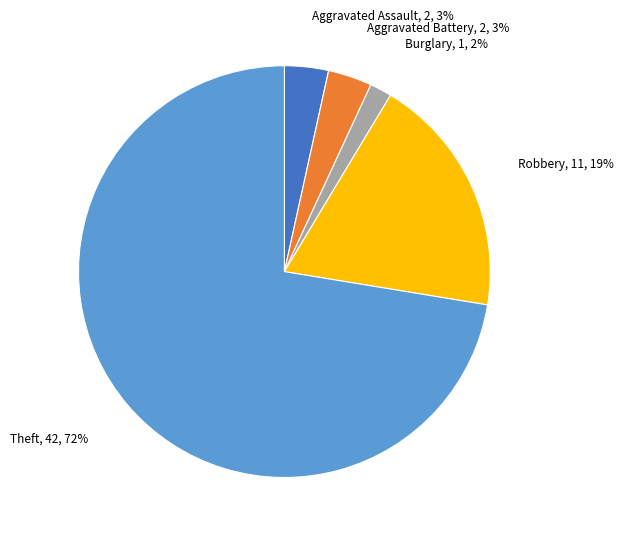

To the nearest percent, what is the difference between the Burglary and Theft slice percentages?

71%